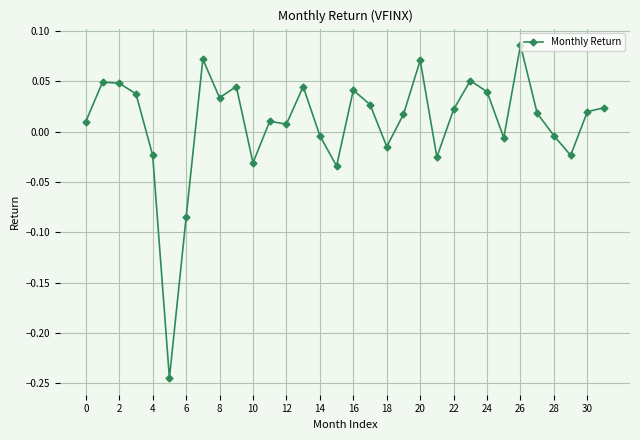

Which has a higher value, 24 or 18?

24